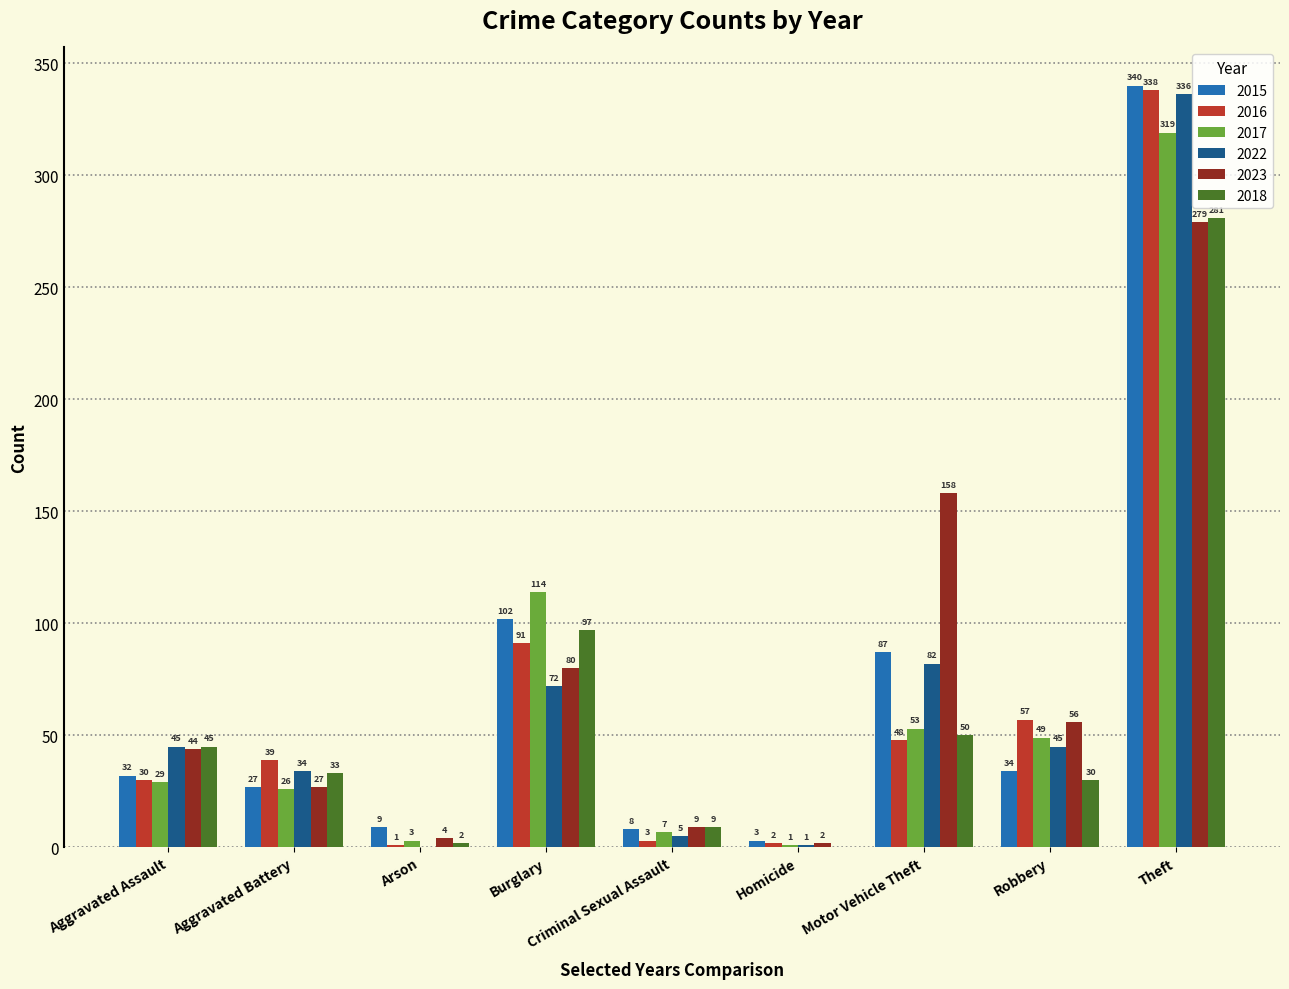

Which label corresponds to the largest value in the chart?

Theft